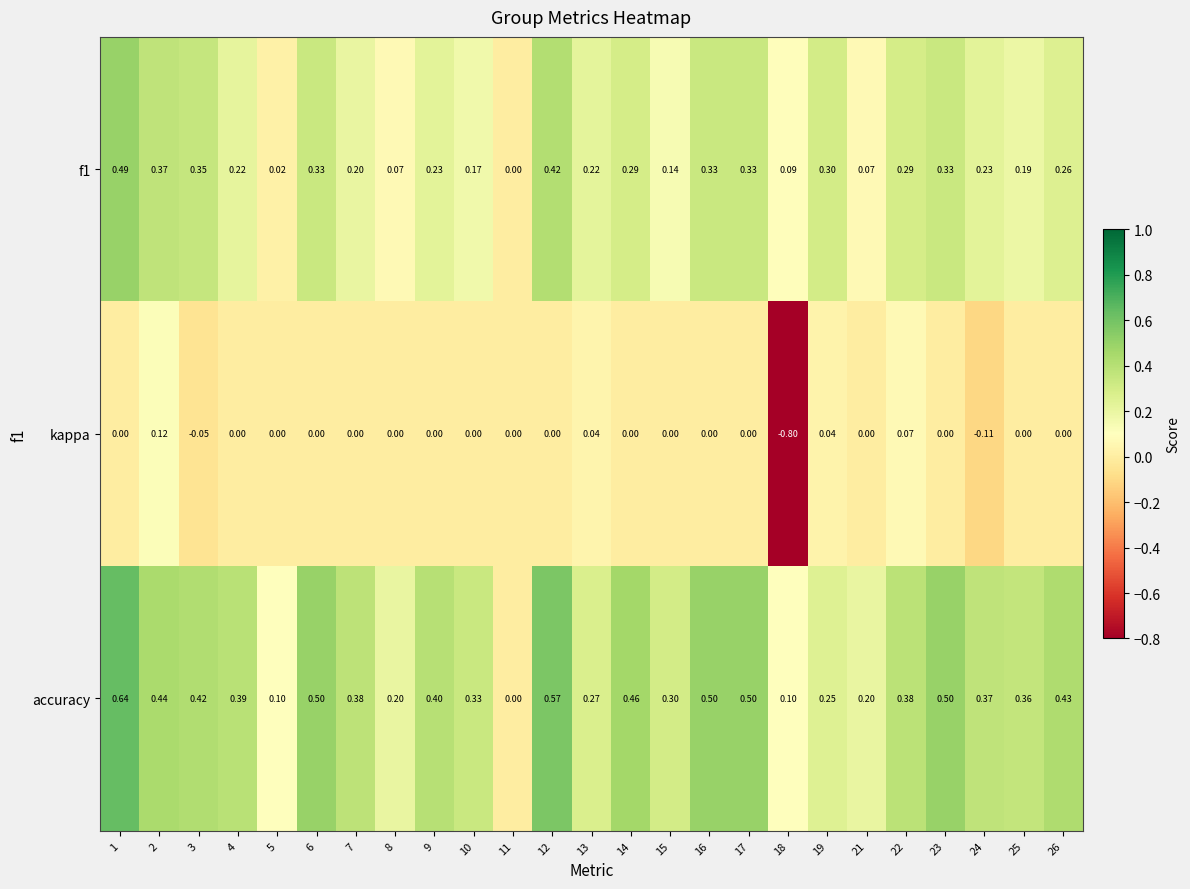

Which series has the widest spread of values?

kappa